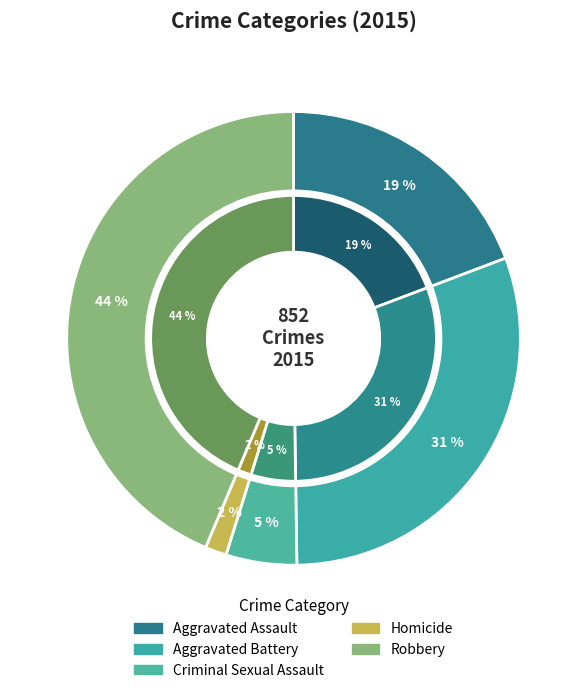

Is there a majority slice in this chart?

No